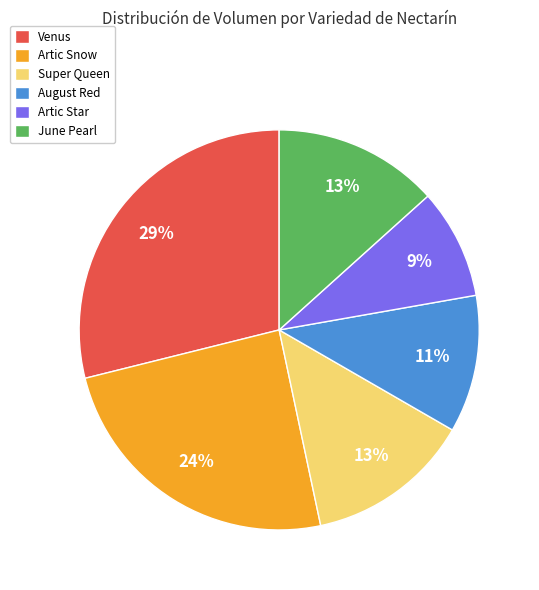

To the nearest percent, what is the difference between the largest and smallest slice percentages?

20%